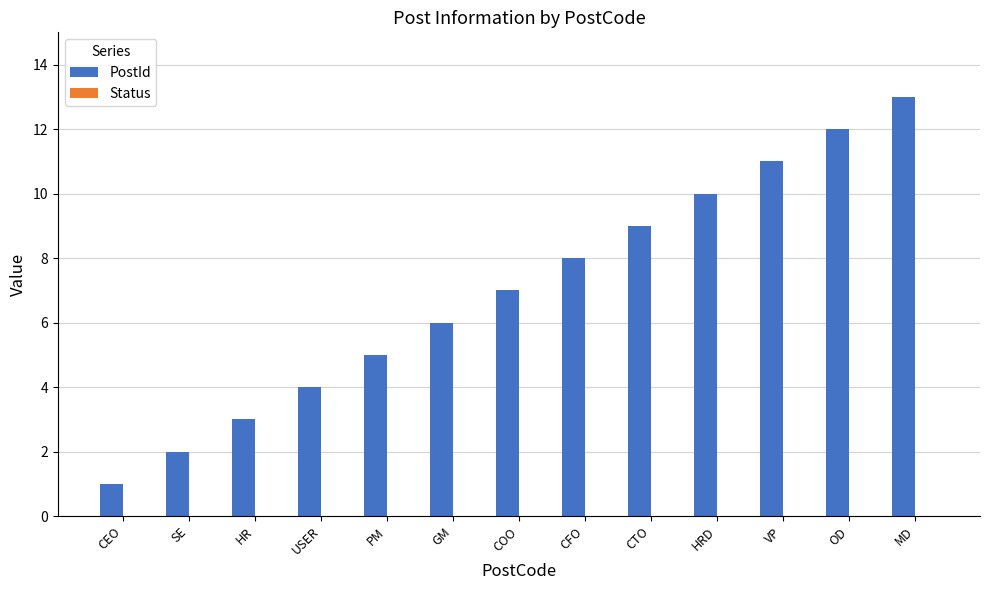

The value at VP is 7. True or false?

False